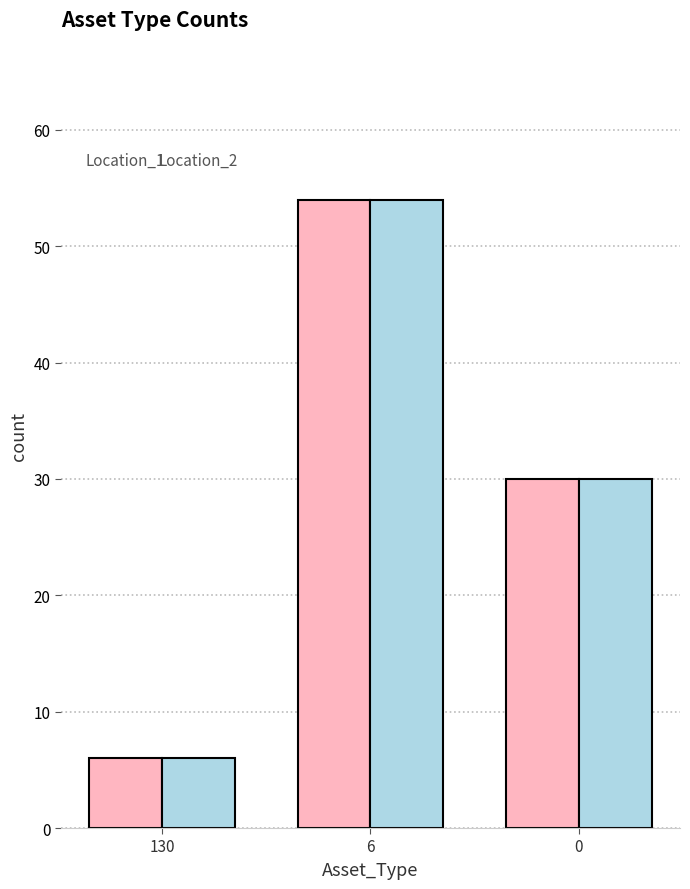

What is the total value across all series at 6?

108